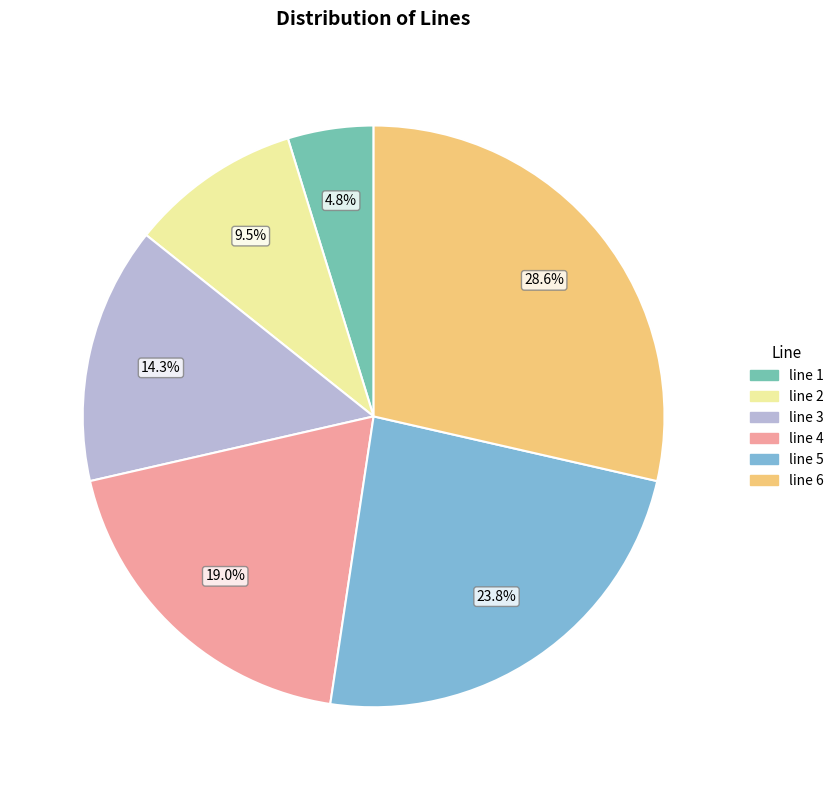

How many slices are in this pie chart?

6